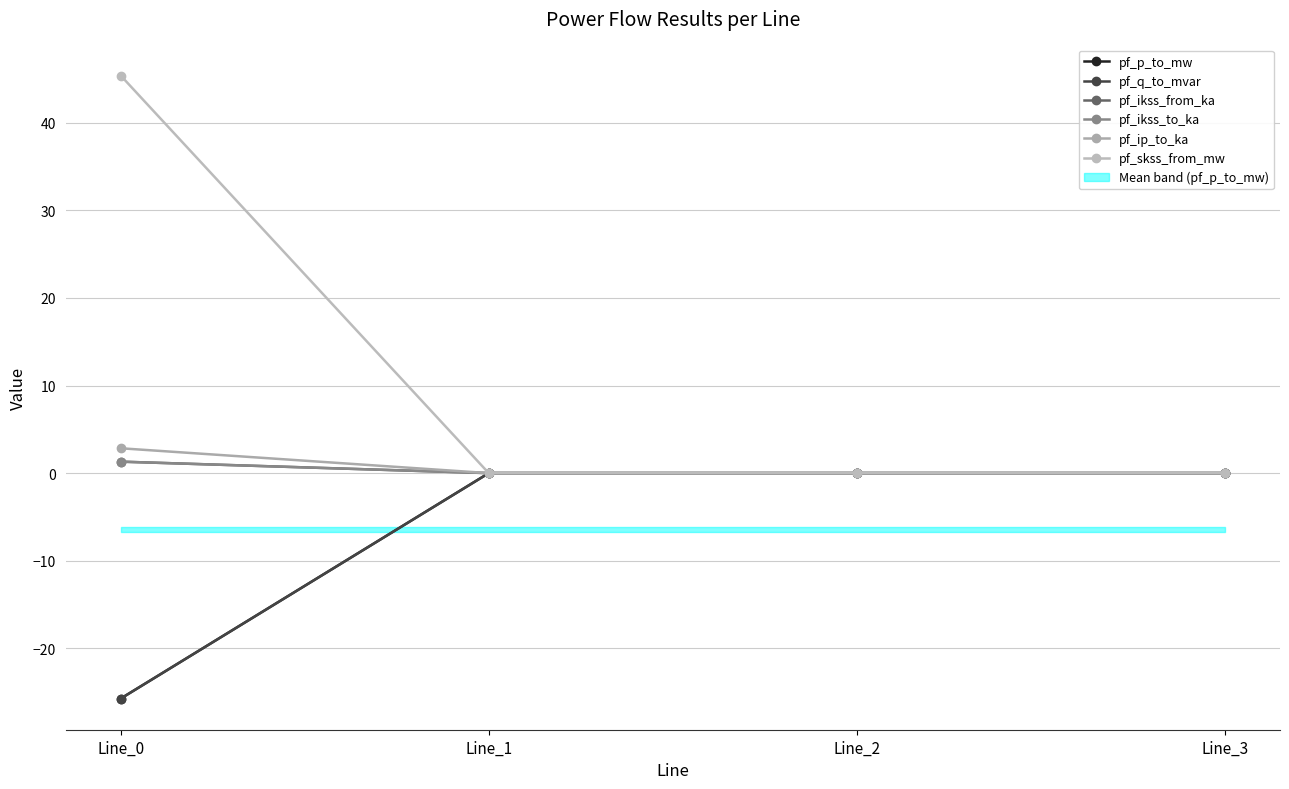

Does the chart display data point markers on the line(s)?

Yes